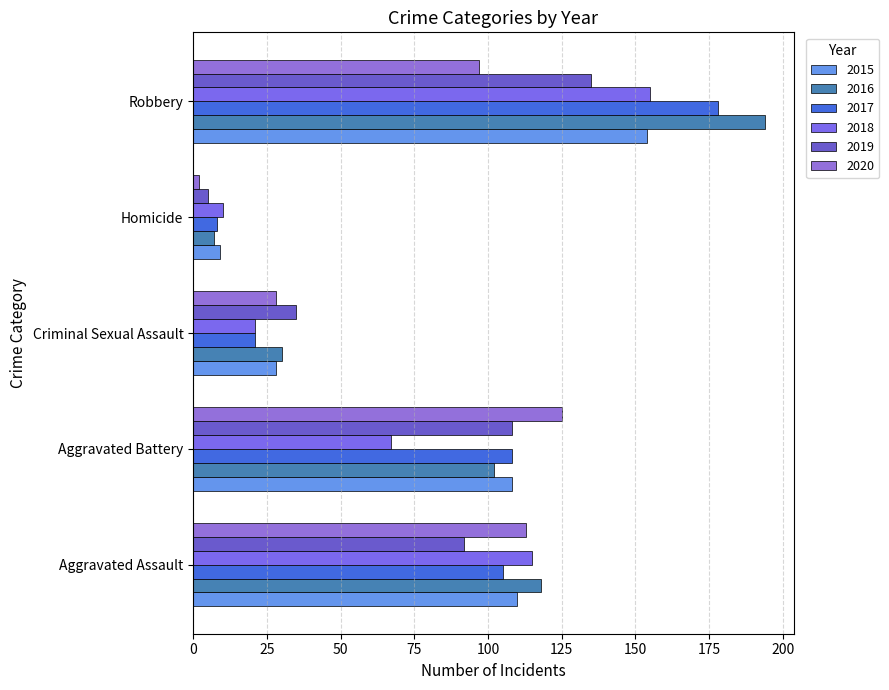

How many distinct data groups are displayed?

6